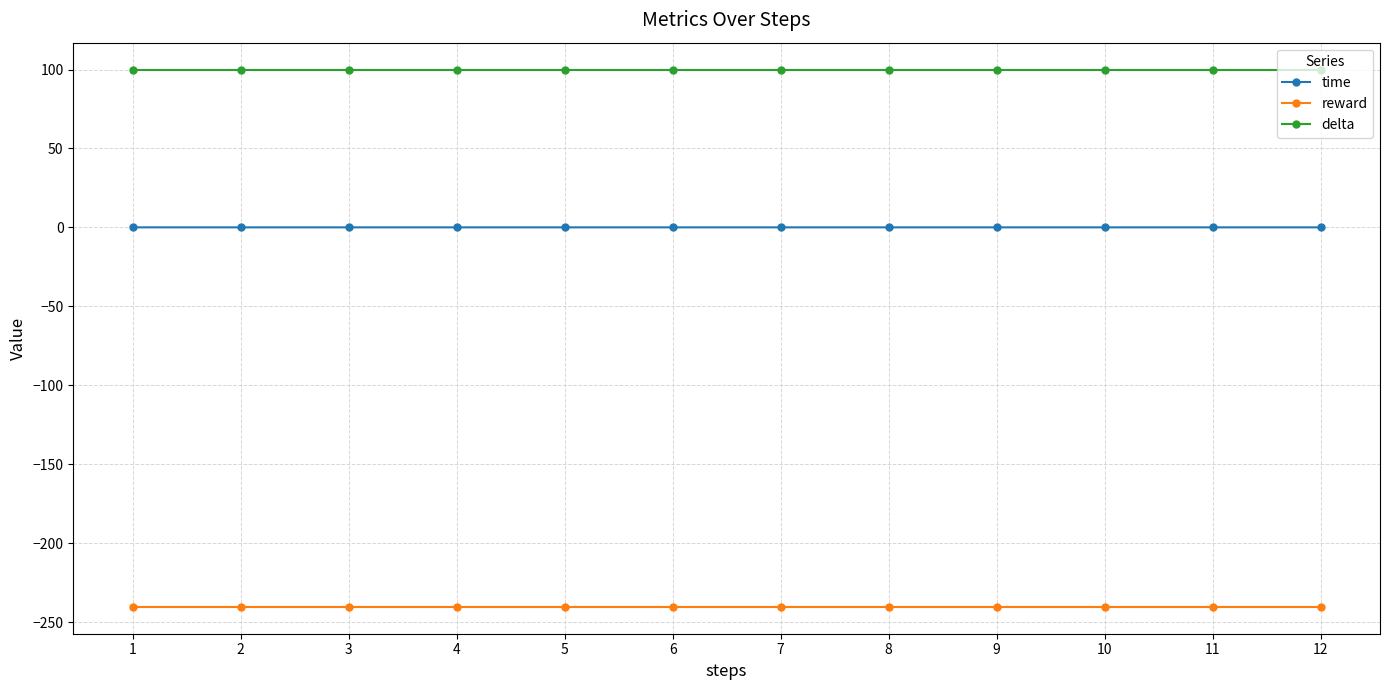

Does the chart have visible grid lines?

Yes